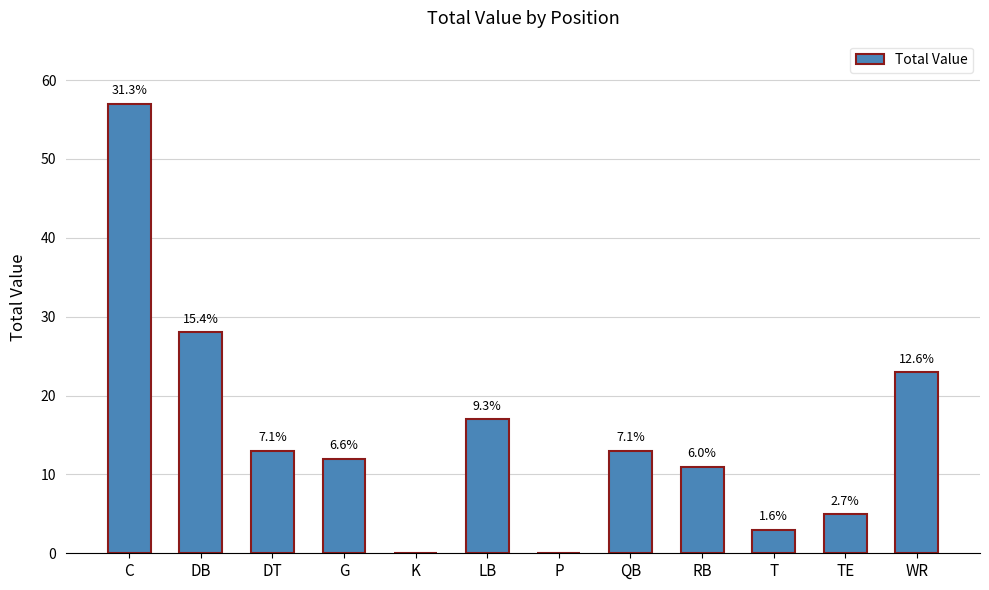

List the labels in order of value, largest first.

C, DB, WR, LB, DT, QB, G, RB, TE, T, K, P